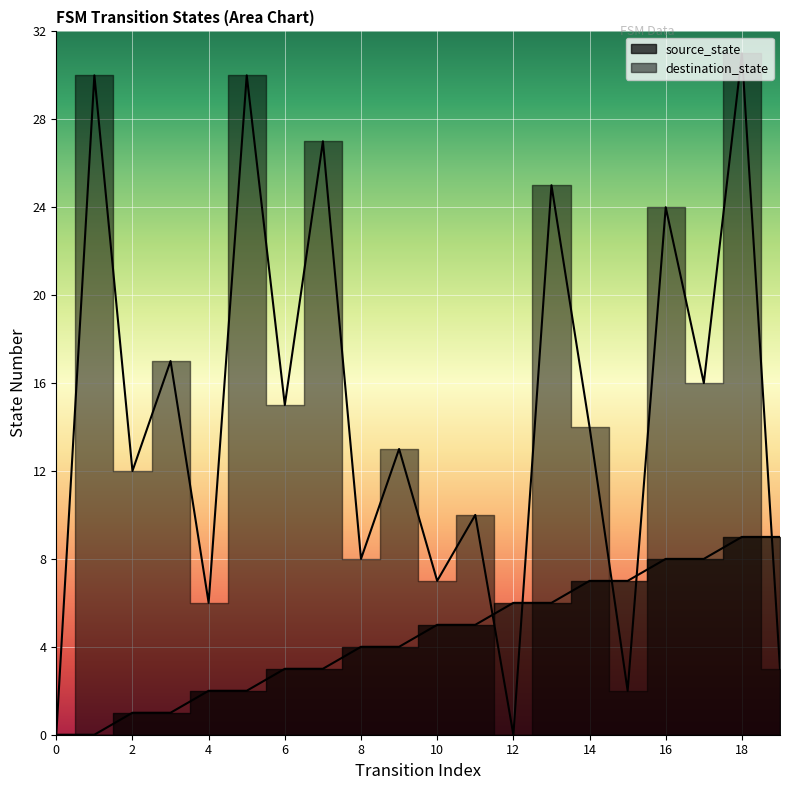

Is the value of source_state at 2 greater than the value of destination_state at 11?

No